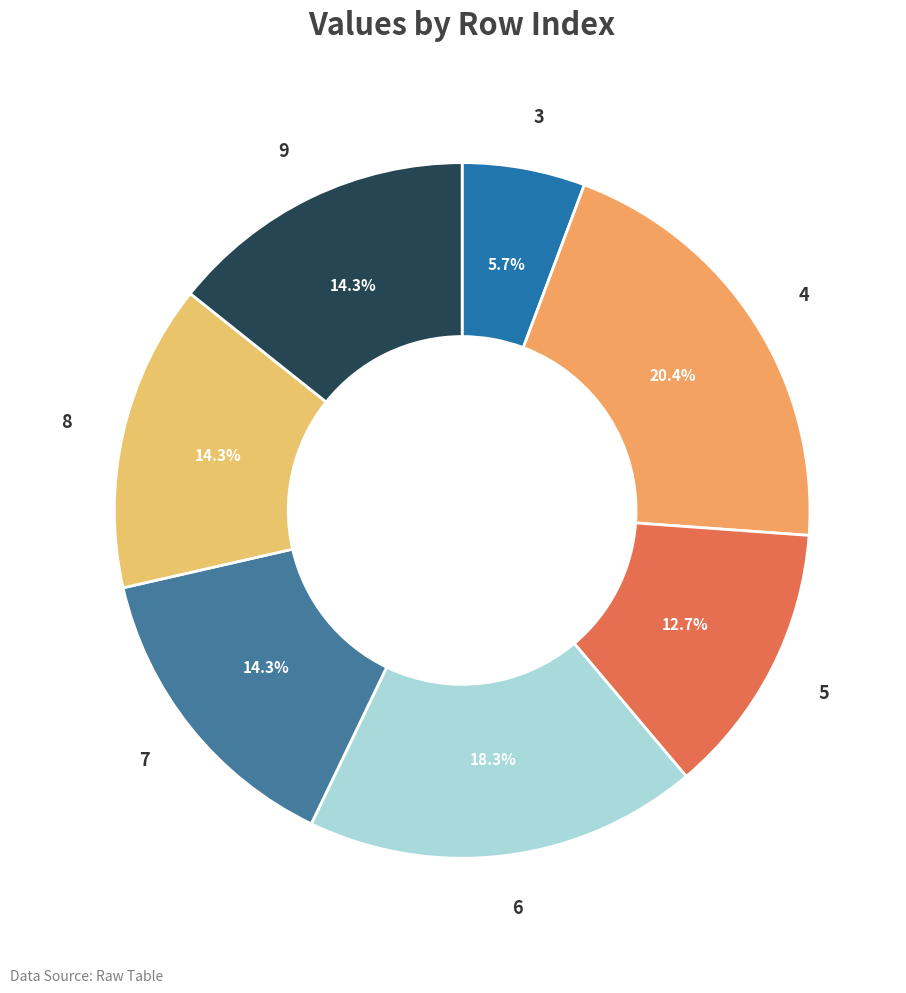

What is the smallest slice in the pie chart?

3